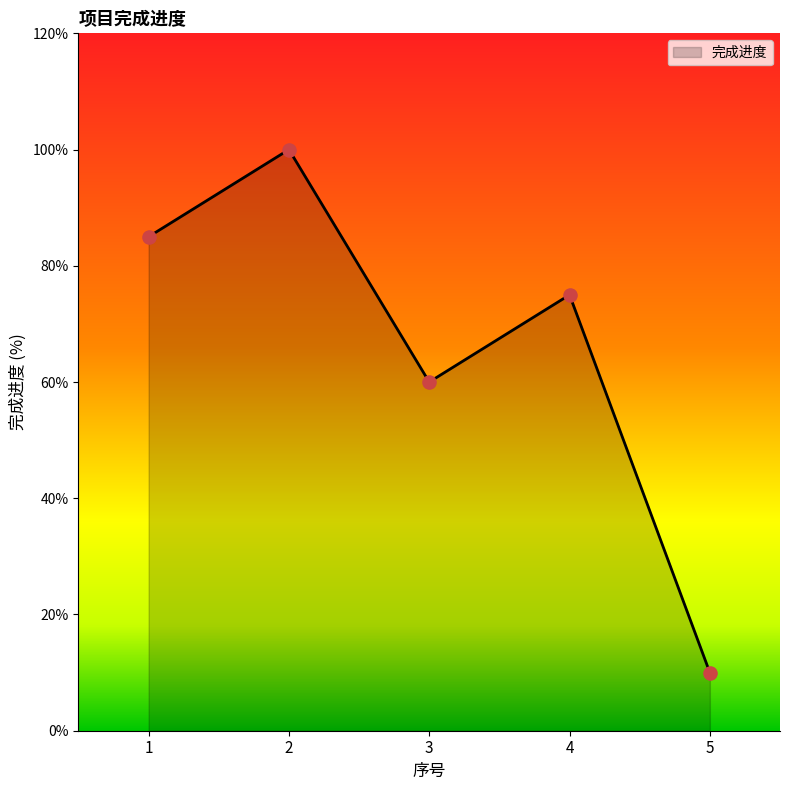

Approximately how many times larger is the value at 3 compared to 5?

6.0